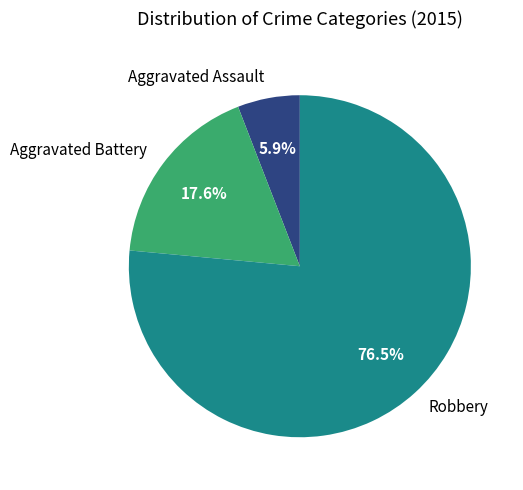

Does Aggravated Assault account for over 50% of the chart?

No